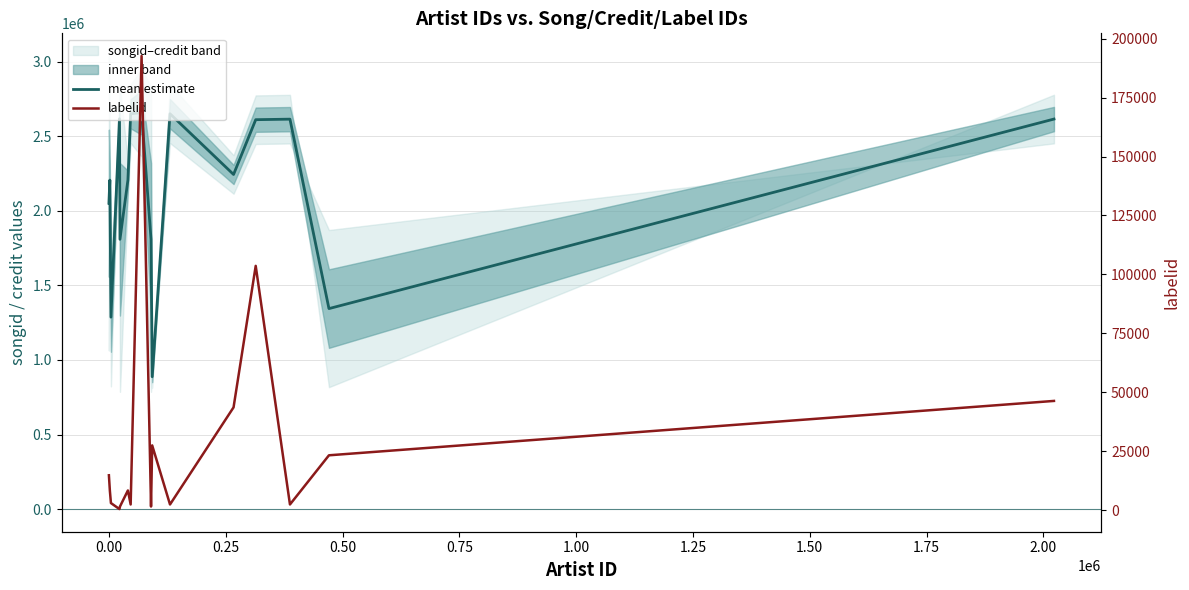

Which series has the largest total across all categories?

mean estimate